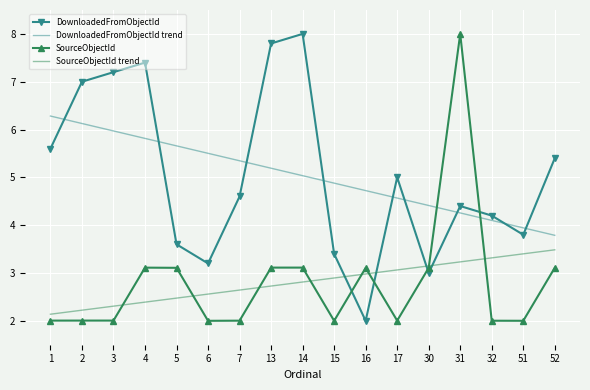

Between which two adjacent categories do DownloadedFromObjectId trend and SourceObjectId first intersect?

30 and 31